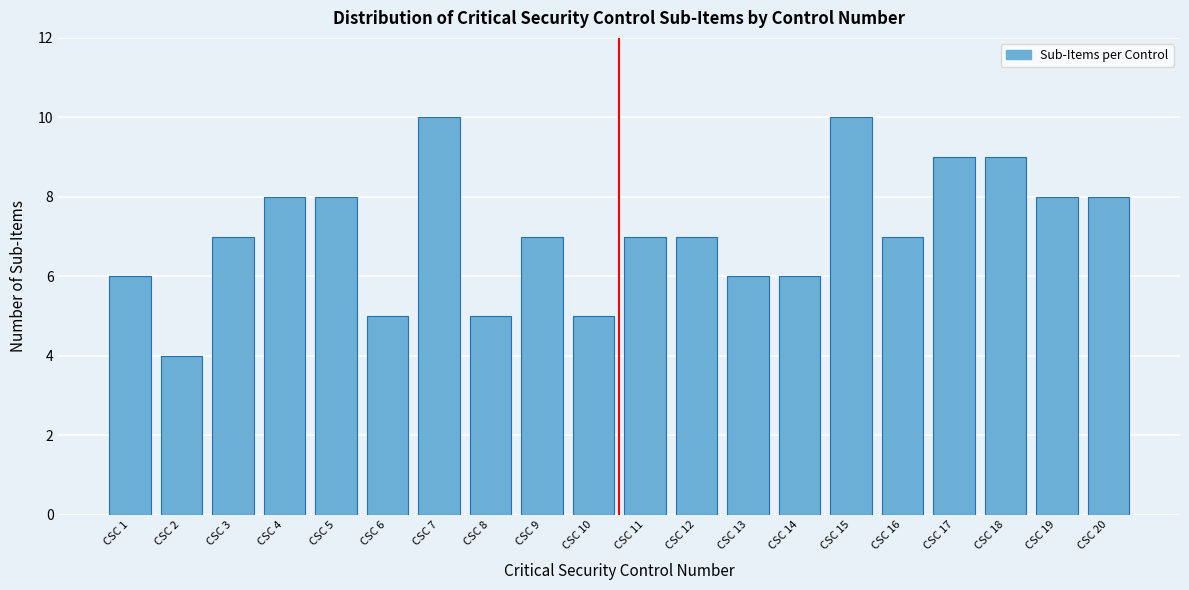

Reading left to right, transcribe all the data shown in this chart.

CSC 1=6	CSC 2=4	CSC 3=7	CSC 4=8	CSC 5=8	CSC 6=5	CSC 7=10	CSC 8=5	CSC 9=7	CSC 10=5	CSC 11=7	CSC 12=7	CSC 13=6	CSC 14=6	CSC 15=10	CSC 16=7	CSC 17=9	CSC 18=9	CSC 19=8	CSC 20=8